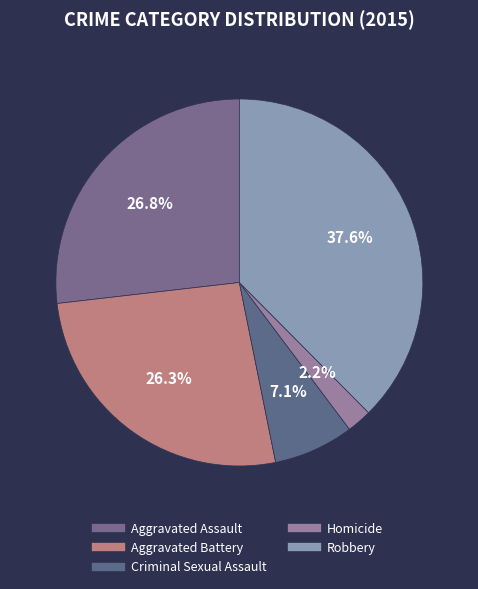

Rank the categories by value from lowest to highest.

Homicide, Criminal Sexual Assault, Aggravated Battery, Aggravated Assault, Robbery